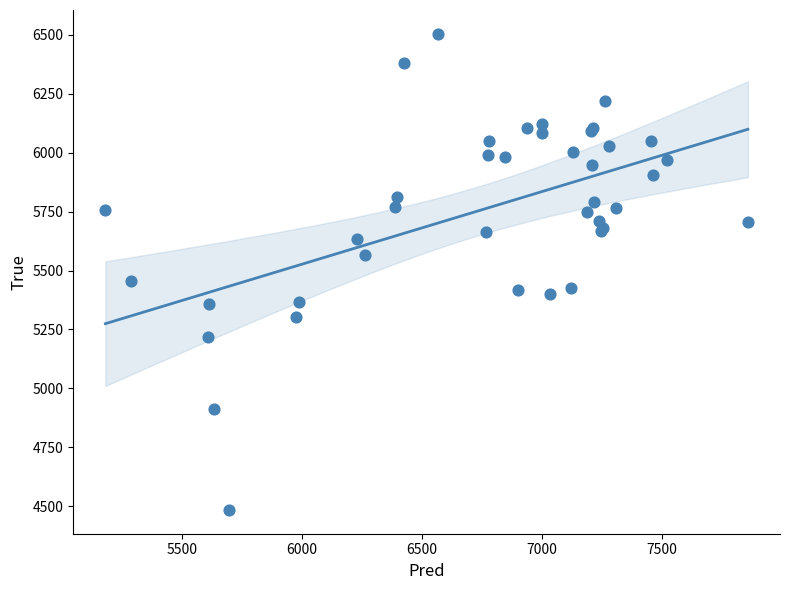

What Y value in the scatter plot is closest to 5494?

5456